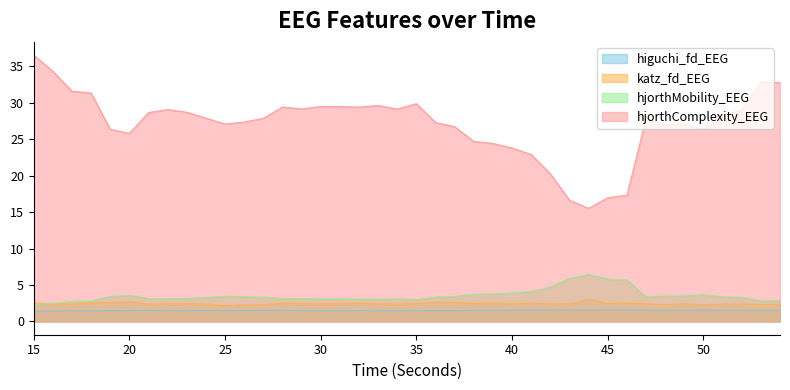

What is the value of the katz_fd_EEG point at the 21st from the left?

2.4